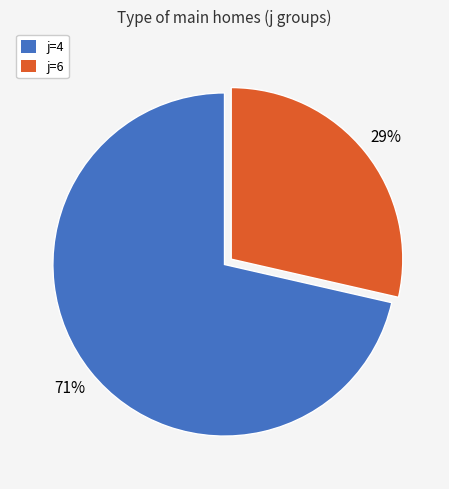

To the nearest percent, what percentage of the pie is j=4?

71%